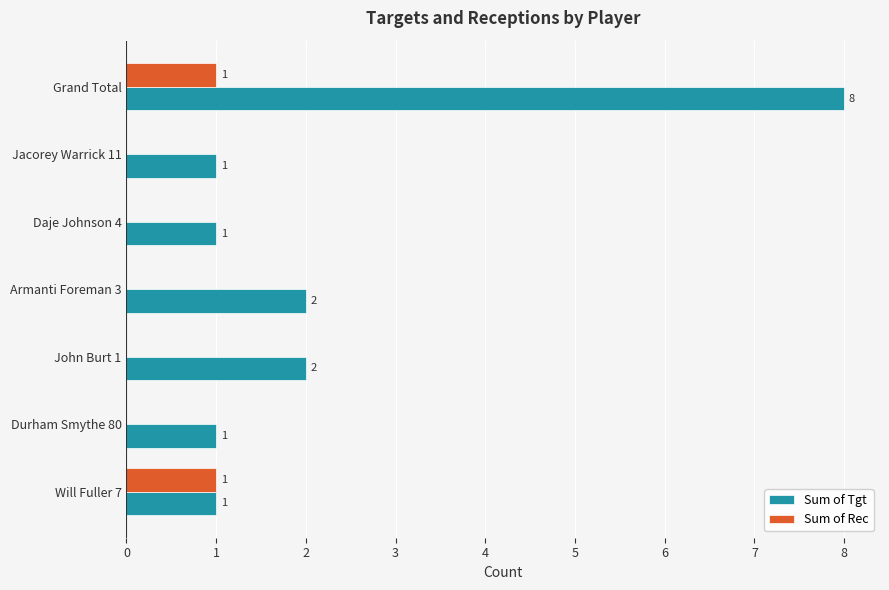

What is the maximum value shown in the chart?

8